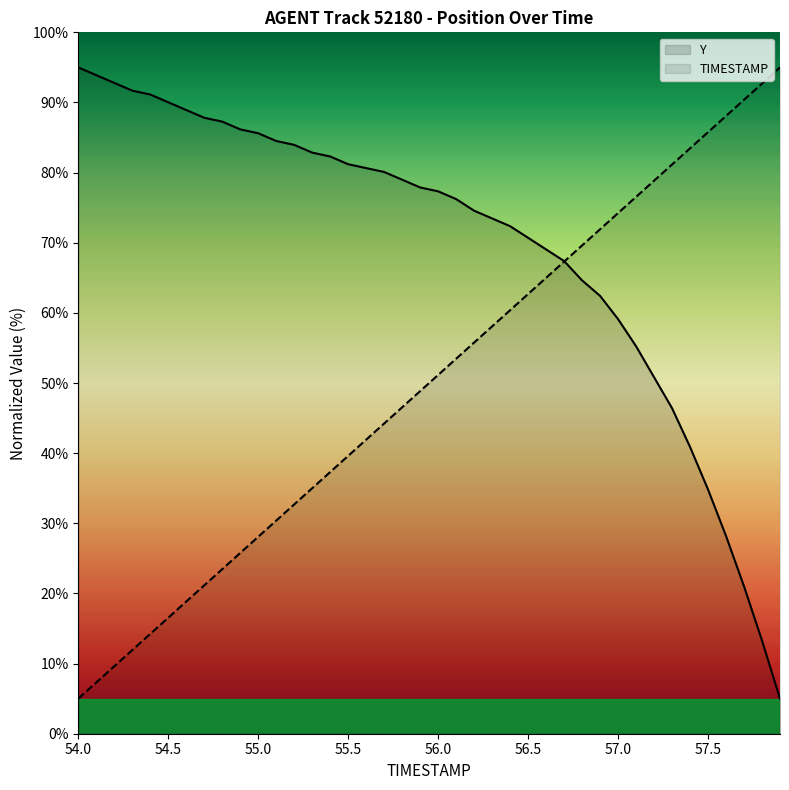

What is the difference between the maximum and minimum values in the Y series?

90.0